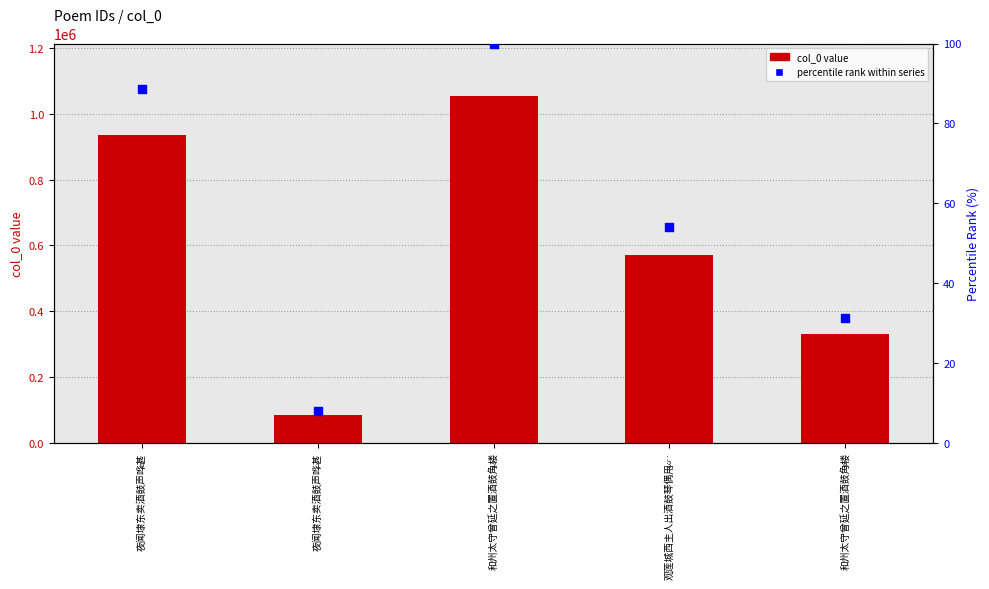

At which category is the sum across all series the highest?

和州太守曾延之置酒鼓角楼